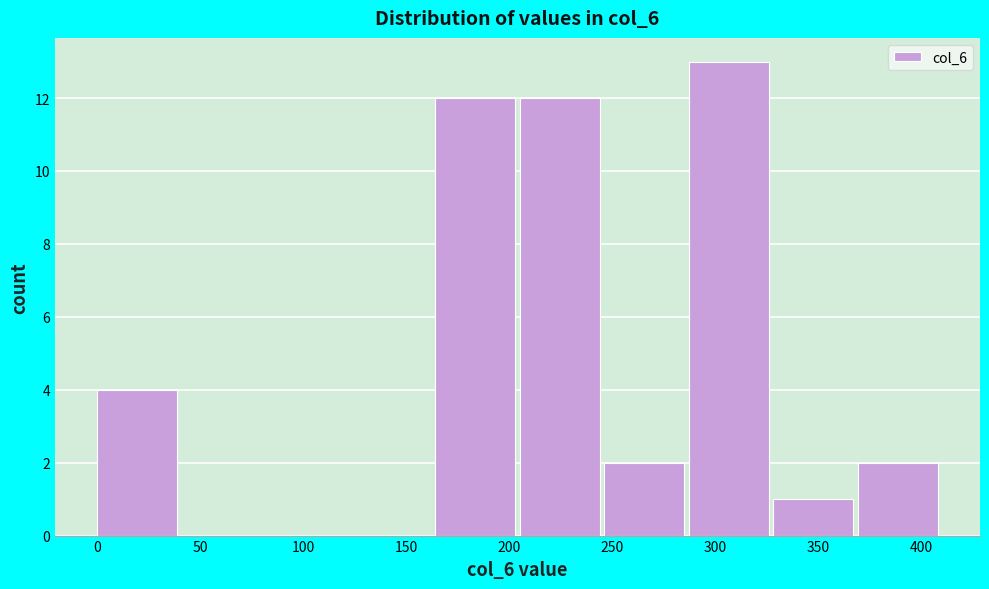

Reading left to right, transcribe this chart: for each bar, give the range it covers on the x-axis and its height. Neither the bar edges nor the heights are printed on the chart, so give them approximately, as read against the axes.

0 to 40: 4
40 to 80: 0
80 to 125: 0
125 to 165: 0
165 to 205: 12
205 to 245: 12
245 to 285: 2
285 to 330: 13
330 to 370: 1
370 to 410: 2